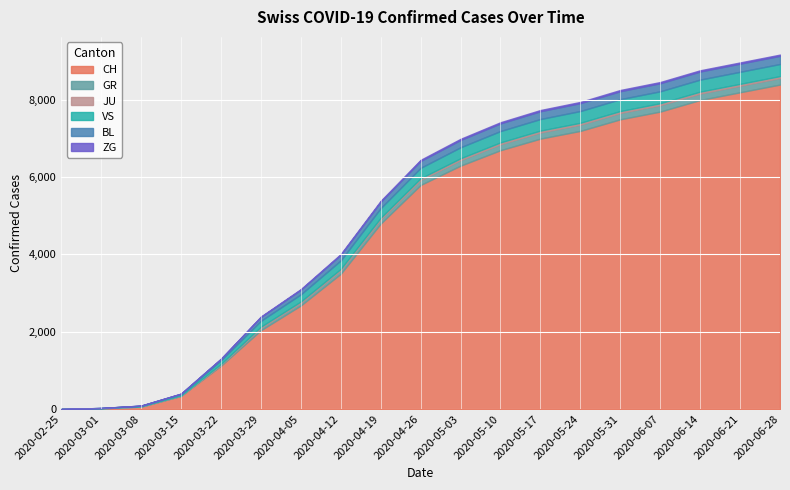

Count the number of data series in this chart.

6